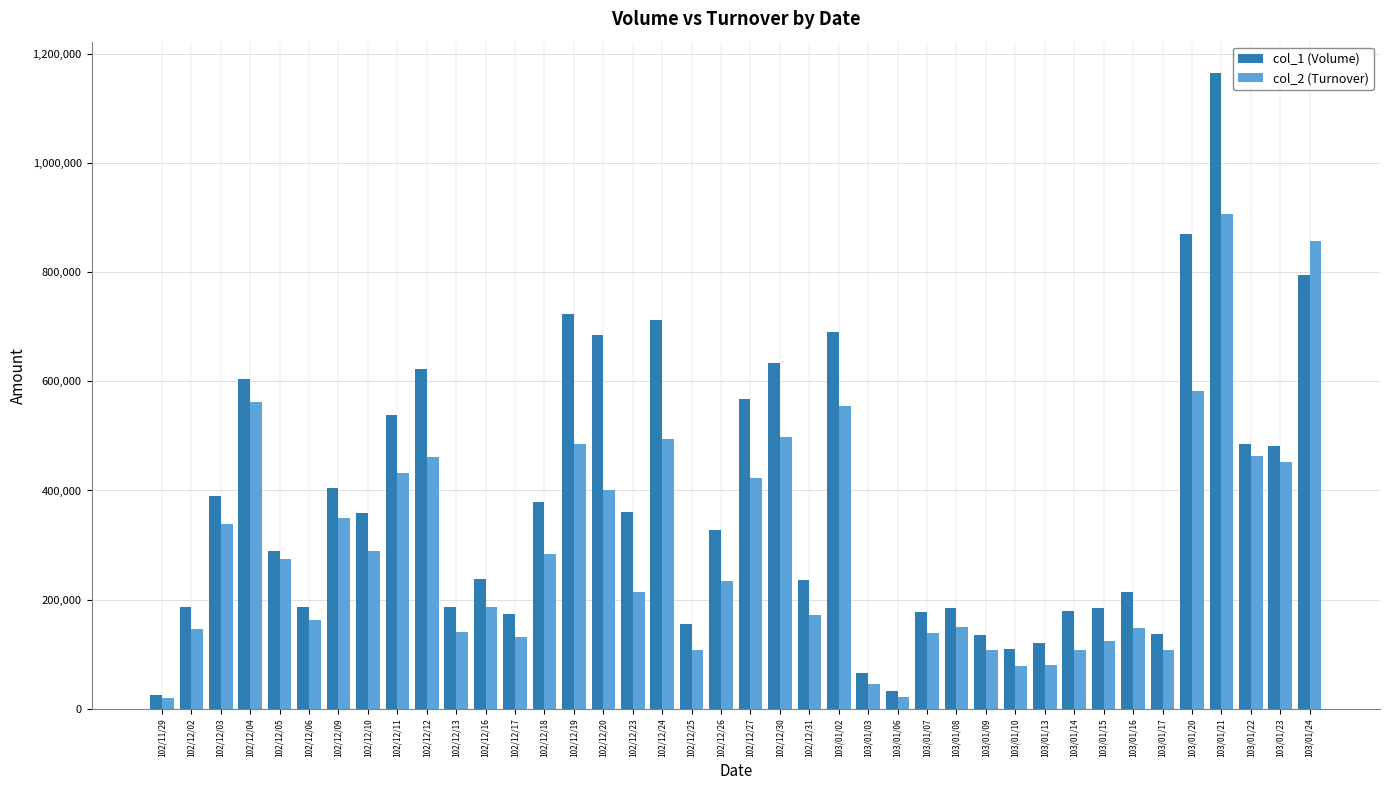

What are all the series names shown in the legend?

col_1 (Volume), col_2 (Turnover)